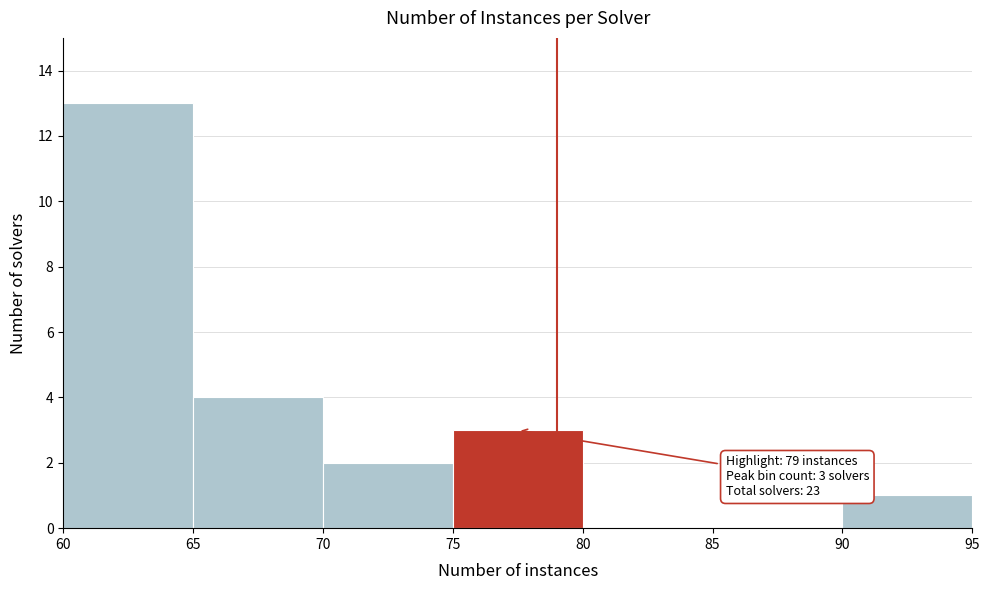

Which range on the x-axis has the tallest bar?

60 to 65